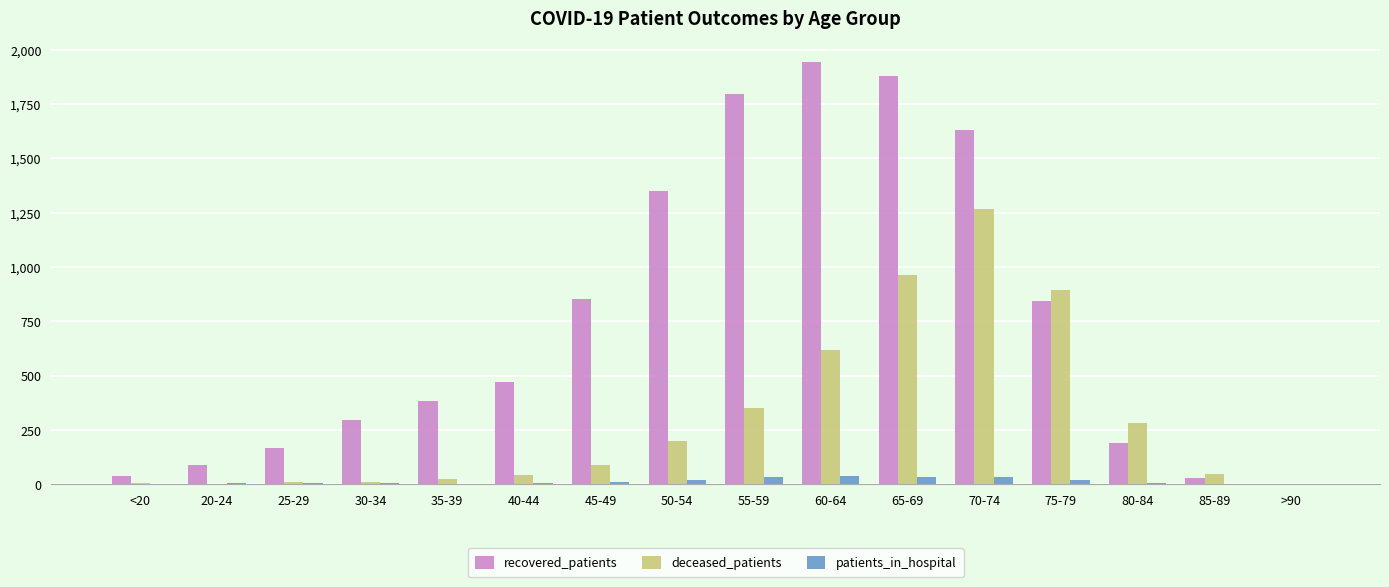

Between 25-29 and 55-59, which series saw the biggest shift?

recovered_patients